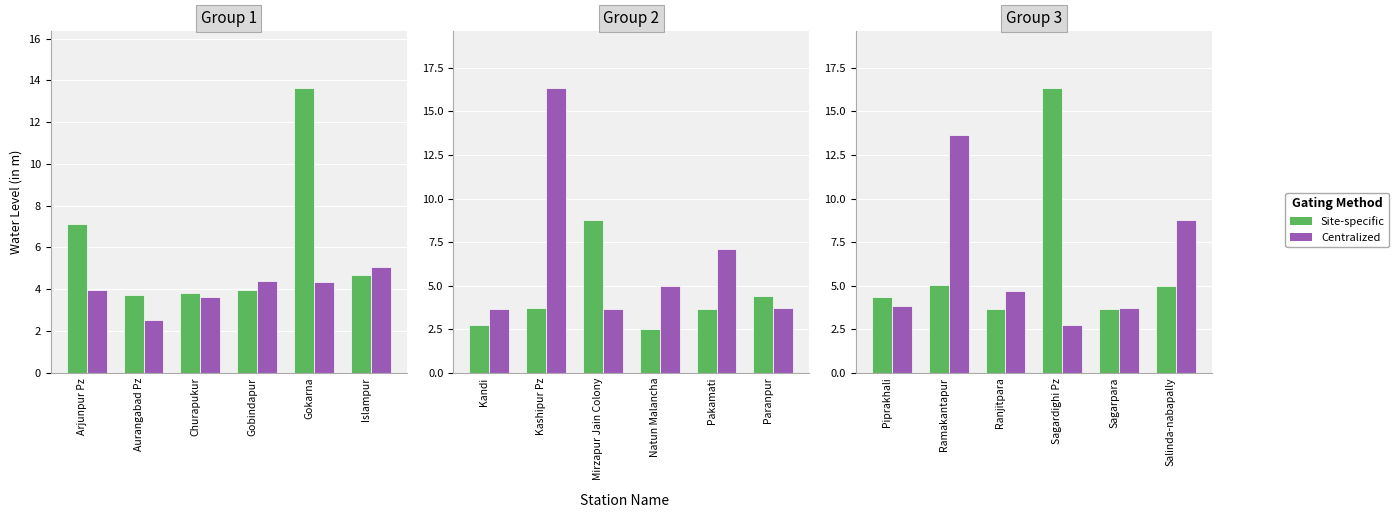

What are all the series names shown in the legend?

Site-specific, Centralized